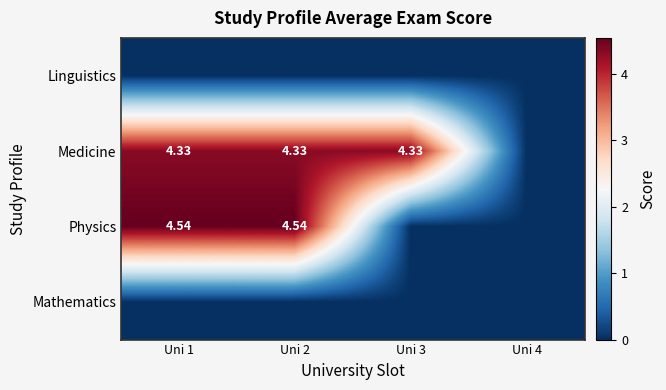

What is the total value across all series at Uni 3?

4.3